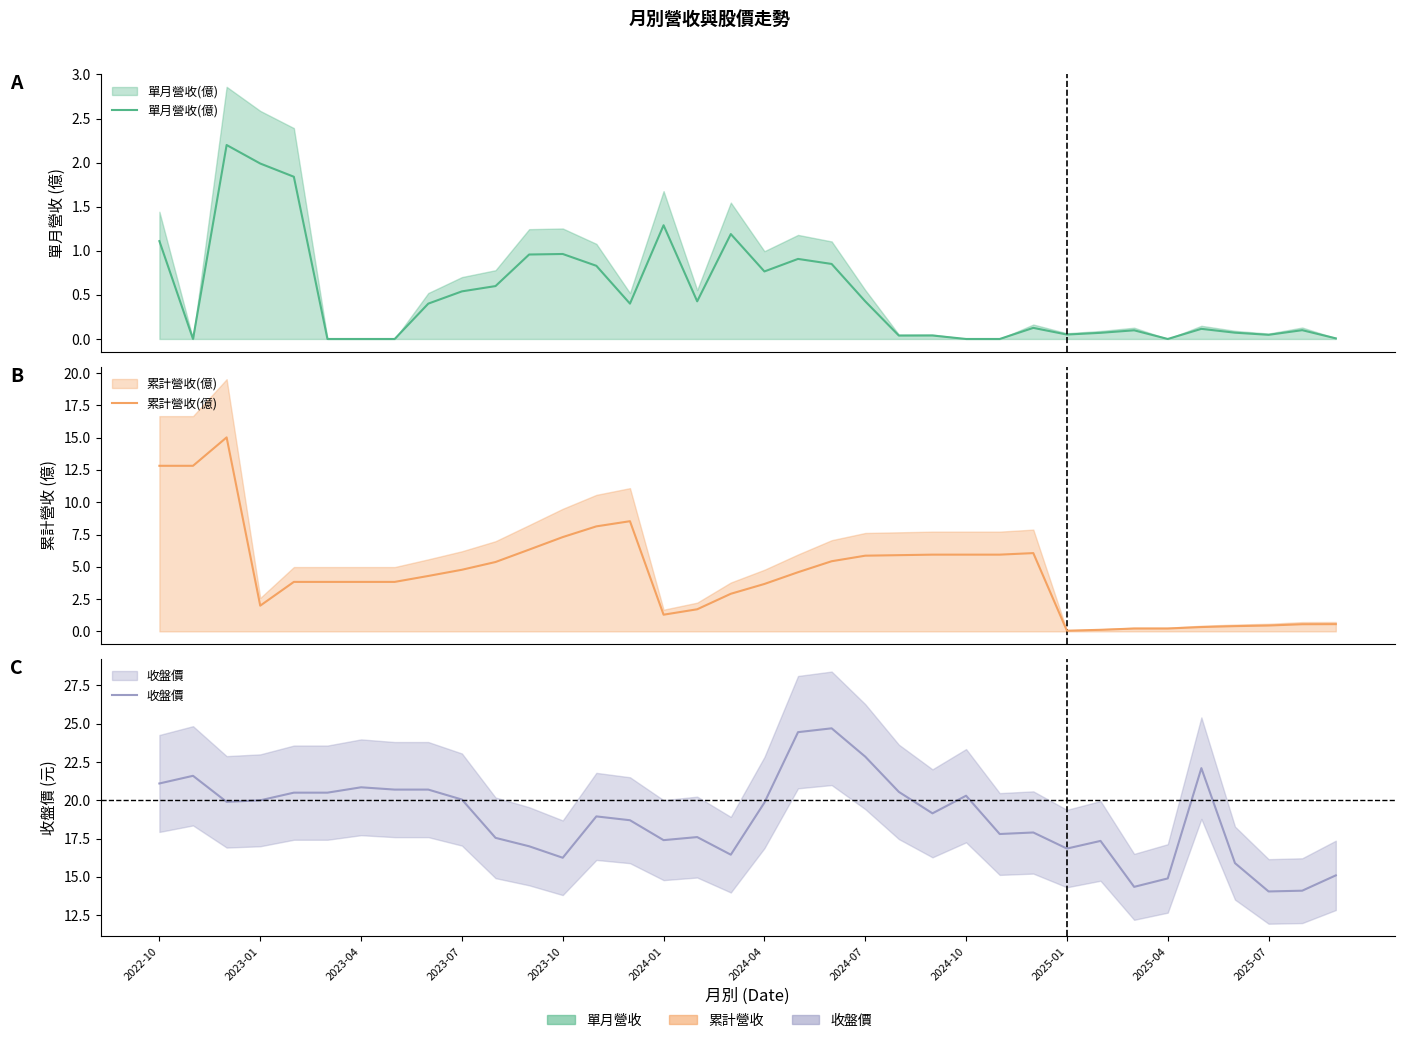

What is the difference between the maximum and minimum values in the 單月營收(億) series?

2.2